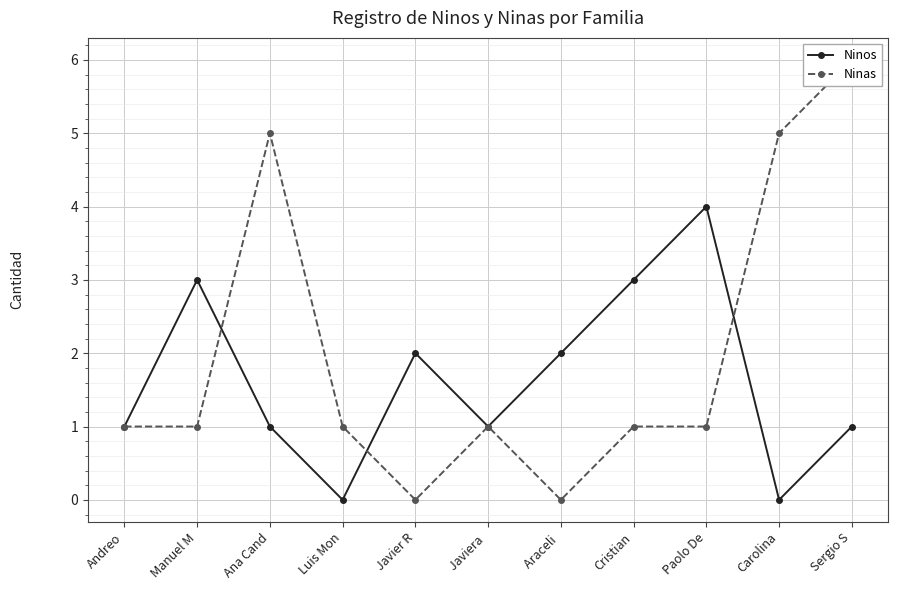

The Ninas series shows -2 at Araceli . True or false?

False